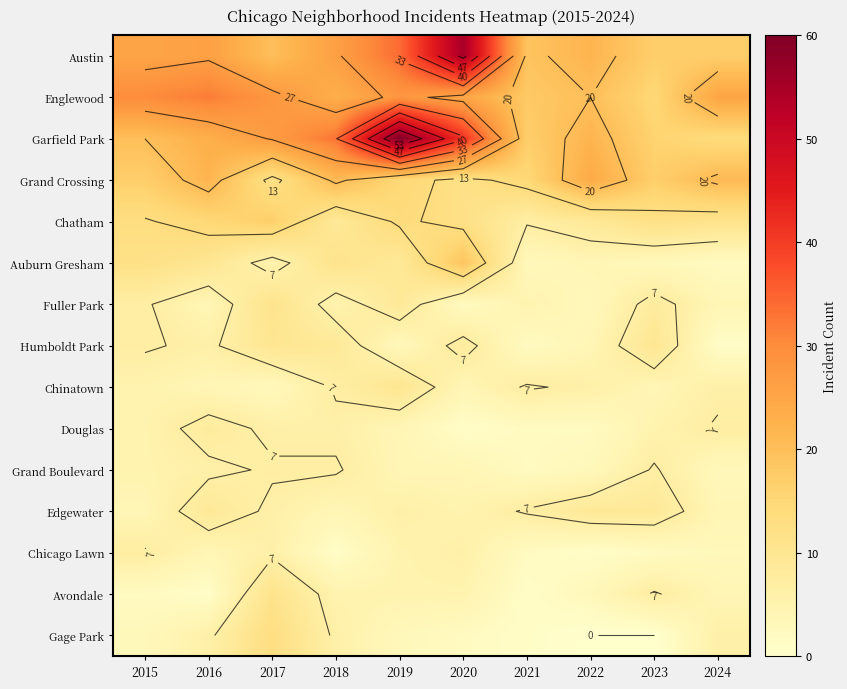

At 2024, list the series in order from smallest to largest.

Humboldt Park, Auburn Gresham, Grand Boulevard, Chicago Lawn, Fuller Park, Edgewater, Avondale, Chinatown, Gage Park, Douglas, Chatham, Garfield Park, Austin, Grand Crossing, Englewood